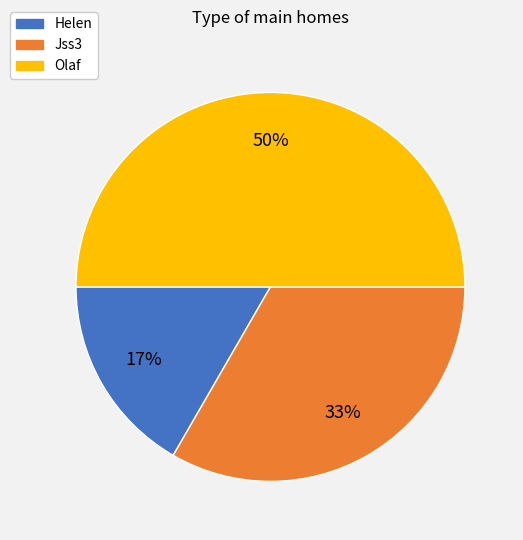

What percentage is the Helen slice, to the nearest percent?

17%